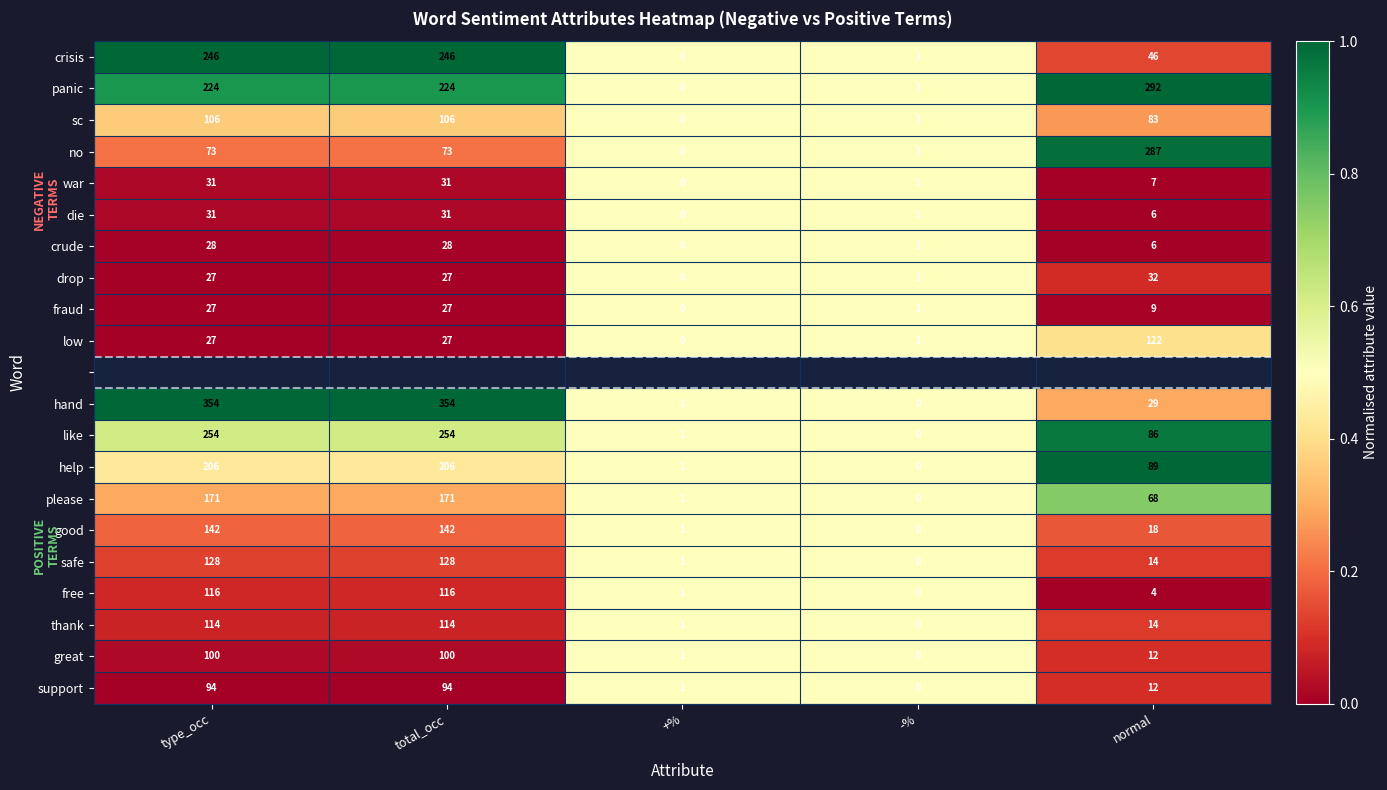

What is the difference between the maximum and second lowest values in the sc series?

105